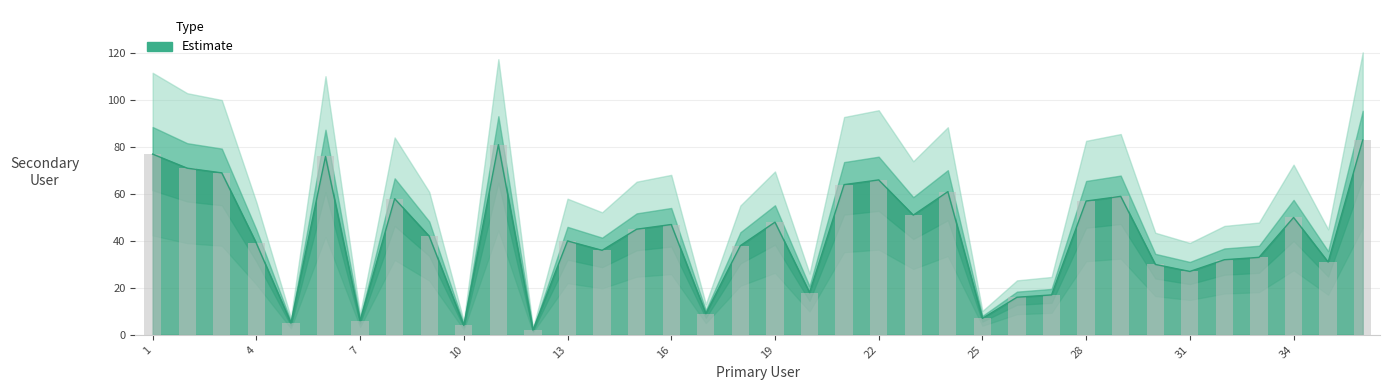

What is the sum of the values at 14 and 34?

86